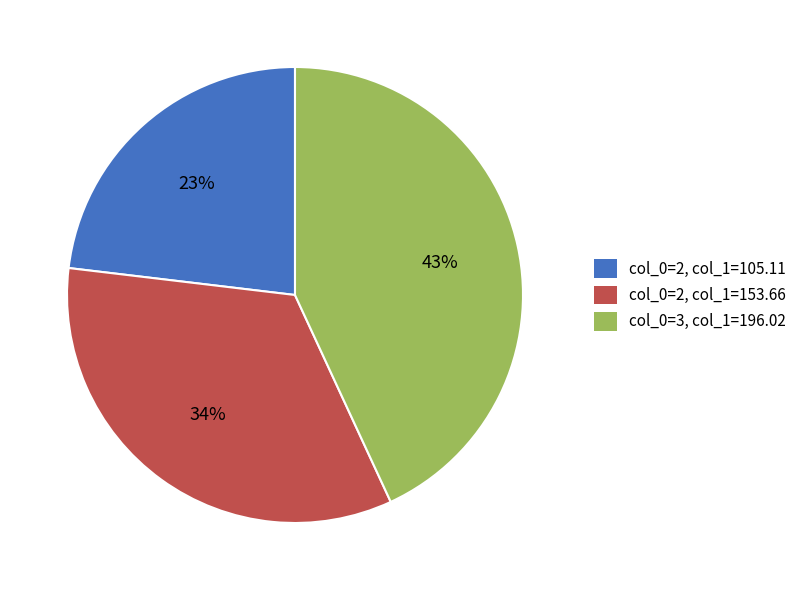

Rank the categories by value from highest to lowest.

col_0=3, col_1=196.02, col_0=2, col_1=153.66, col_0=2, col_1=105.11